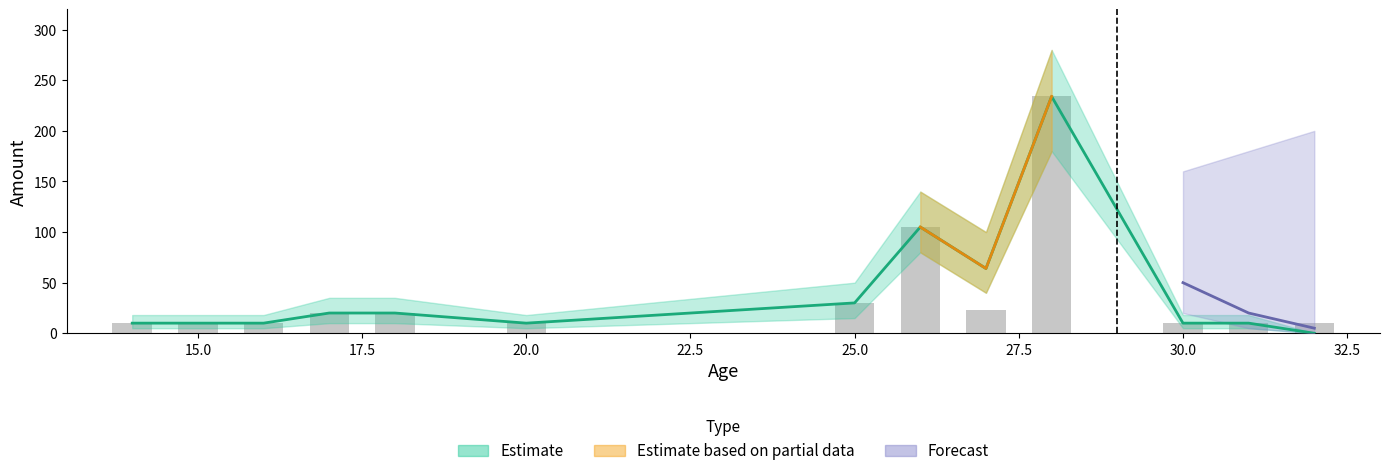

What is the difference between the maximum and second lowest values?

224